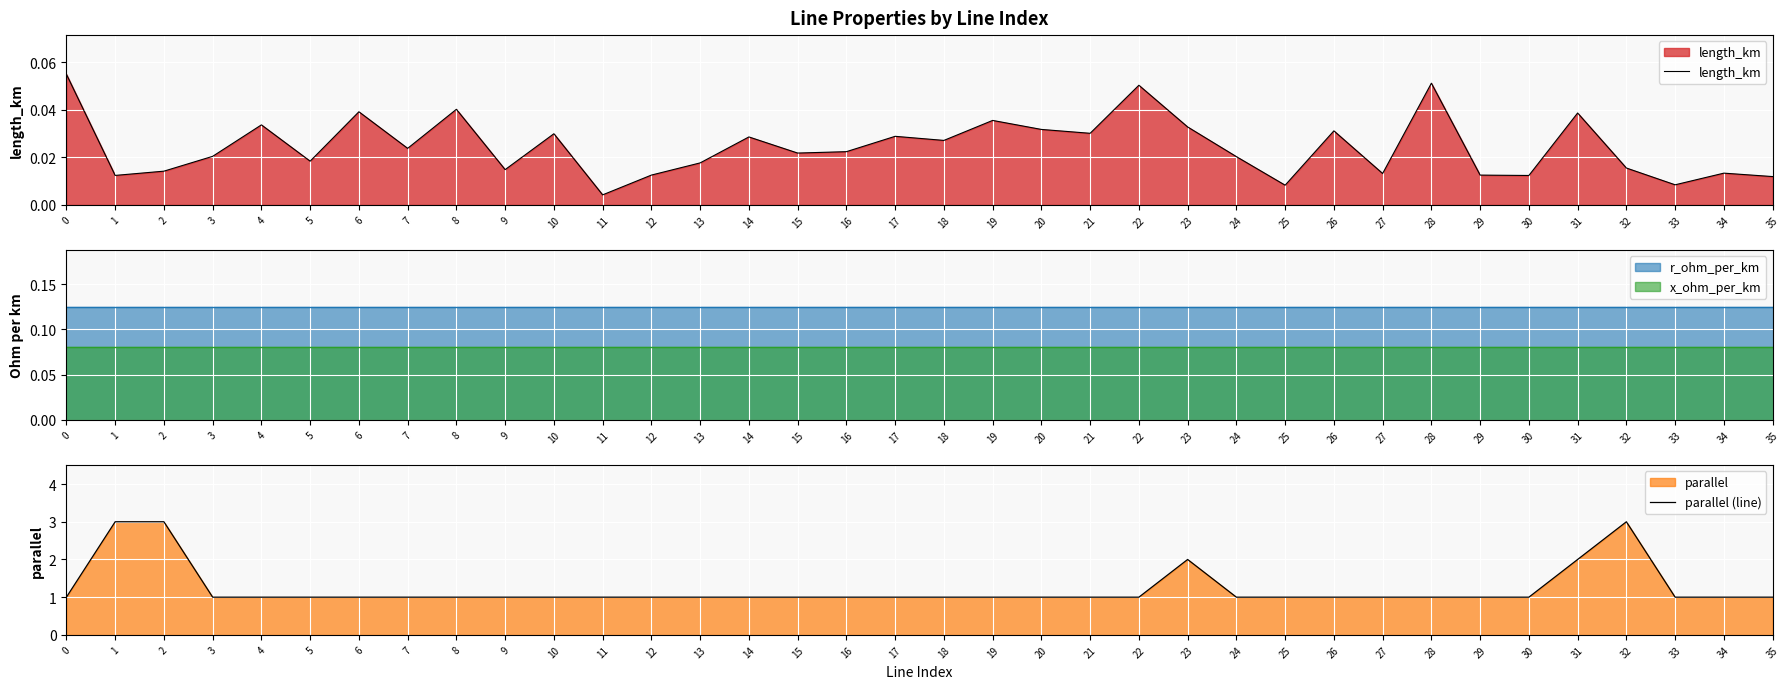

How many categories are shown in the chart?

36